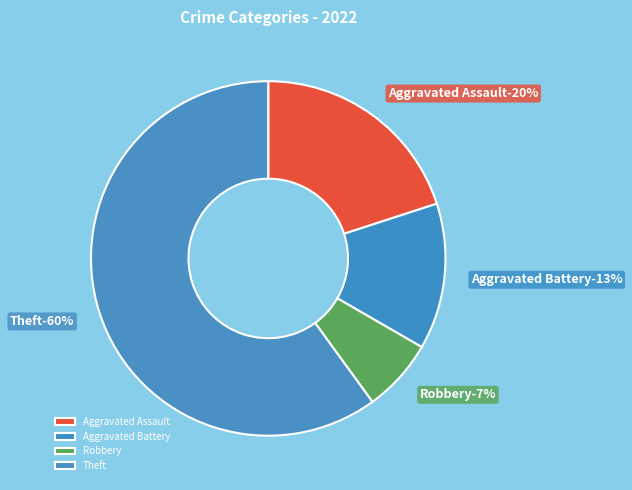

What percentage is the Aggravated Battery slice, to the nearest percent?

13%